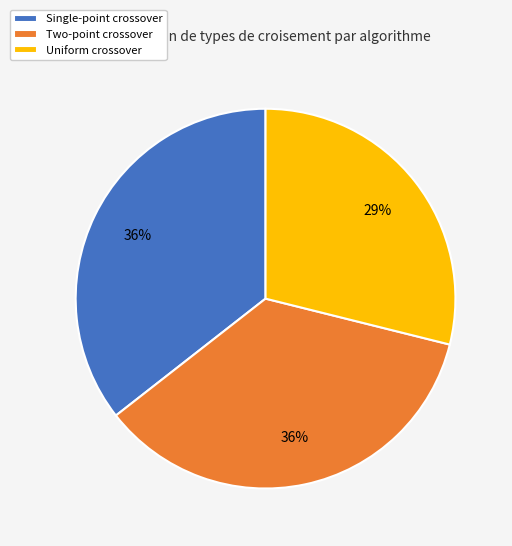

The Two-point crossover slice represents 36% of the pie. True or false?

True